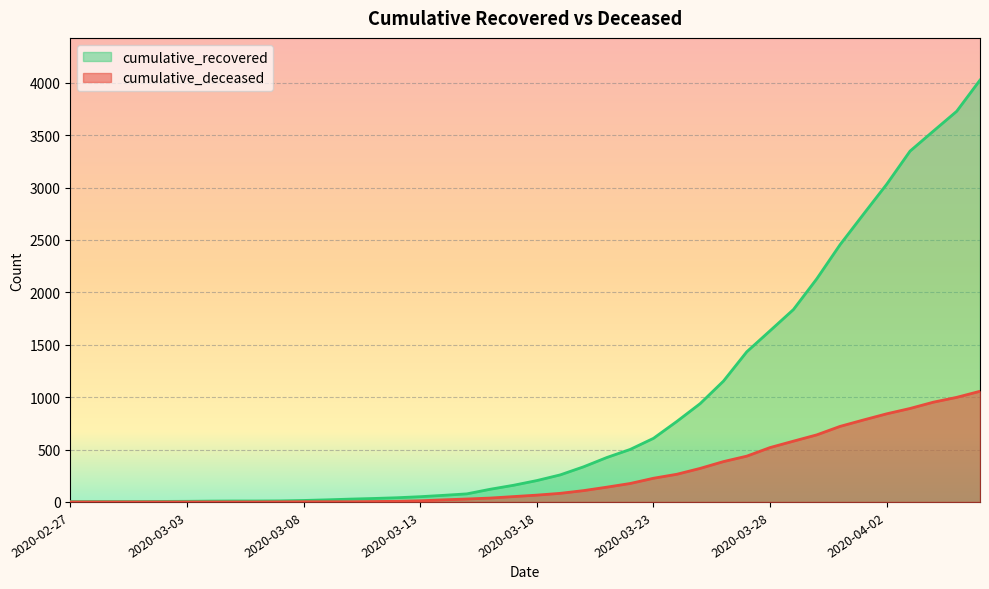

What is the approximate value of cumulative_recovered at 2020-03-26, to the nearest 100?

1200